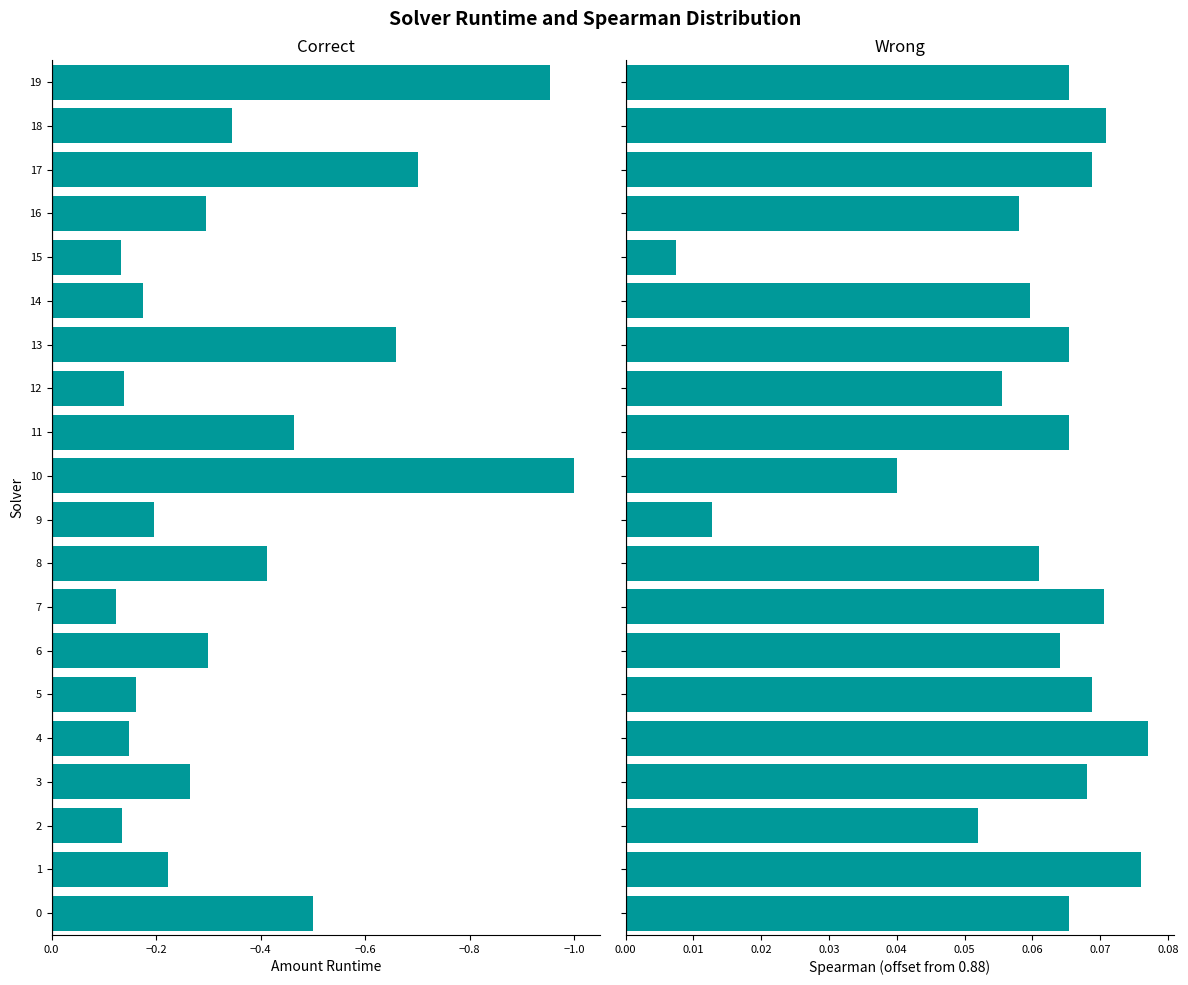

Rank the series by their maximum value, from lowest to highest.

amount_runtime, spearman